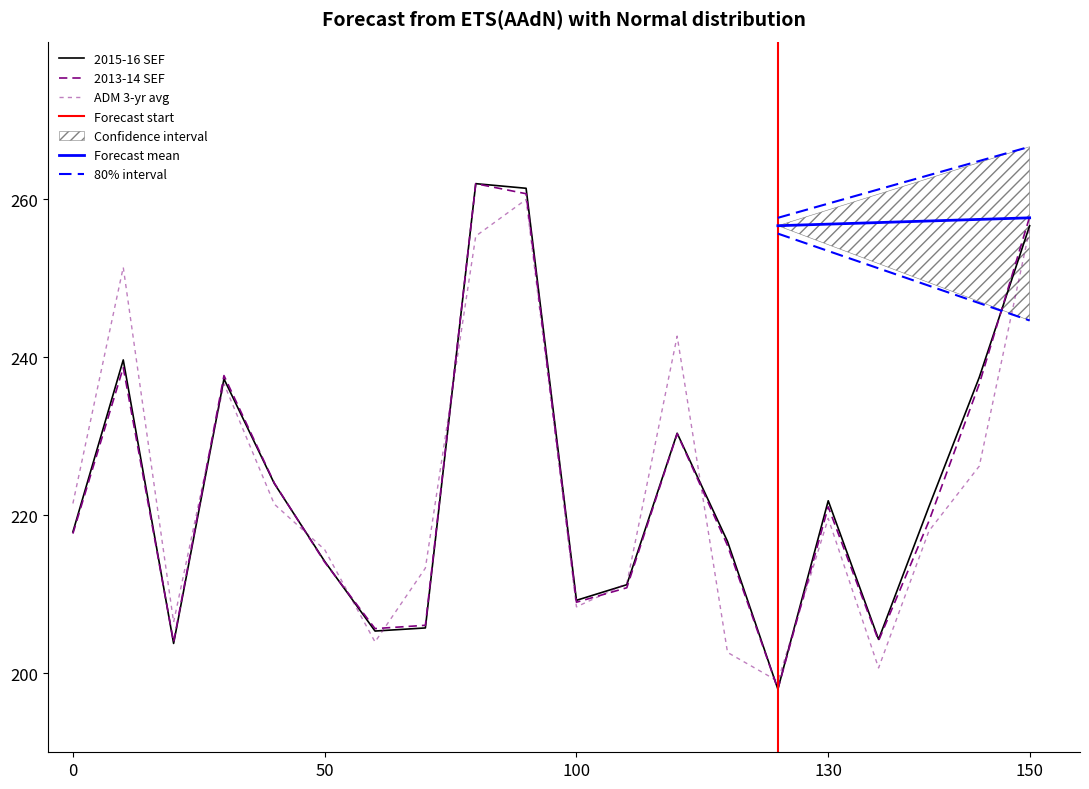

Rank the series by their maximum value, from lowest to highest.

ADM 3-yr avg, 2015-16 SEF, 2013-14 SEF